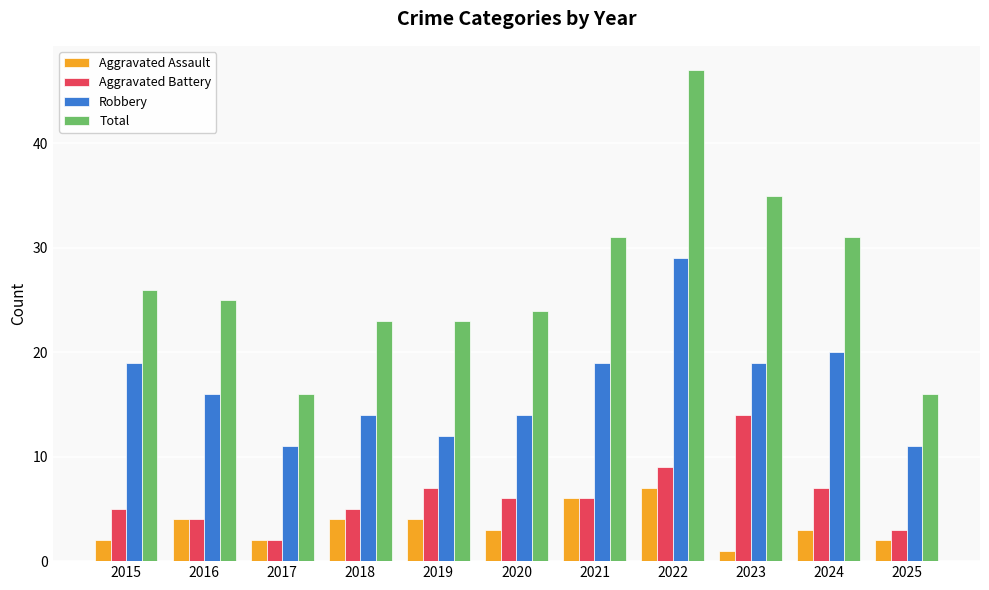

What is the value of the Total bar at the 6th from the left?

24